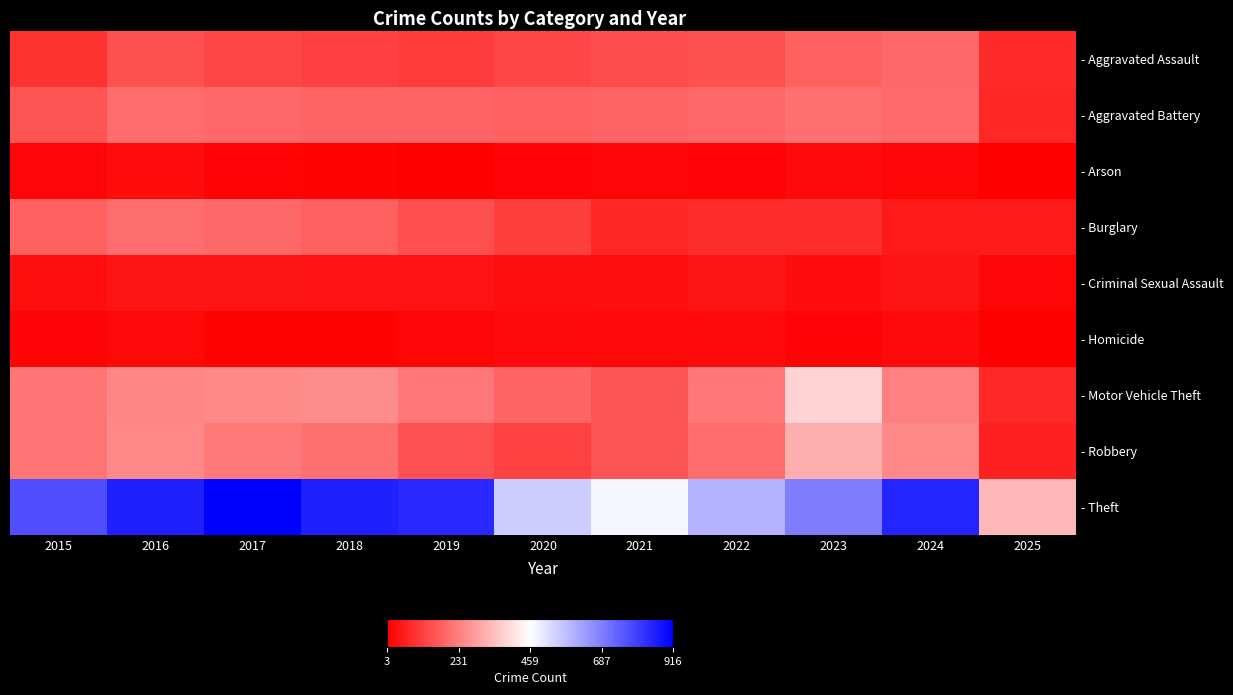

At how many categories does at least one series exceed 761?

6